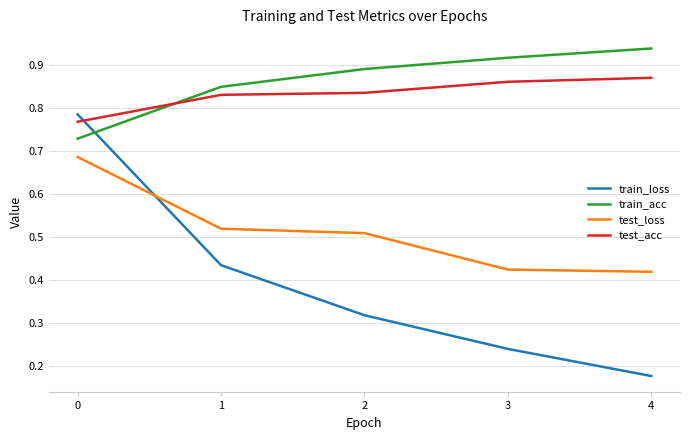

True or false: train_acc has more than 0 interior local peaks.

False